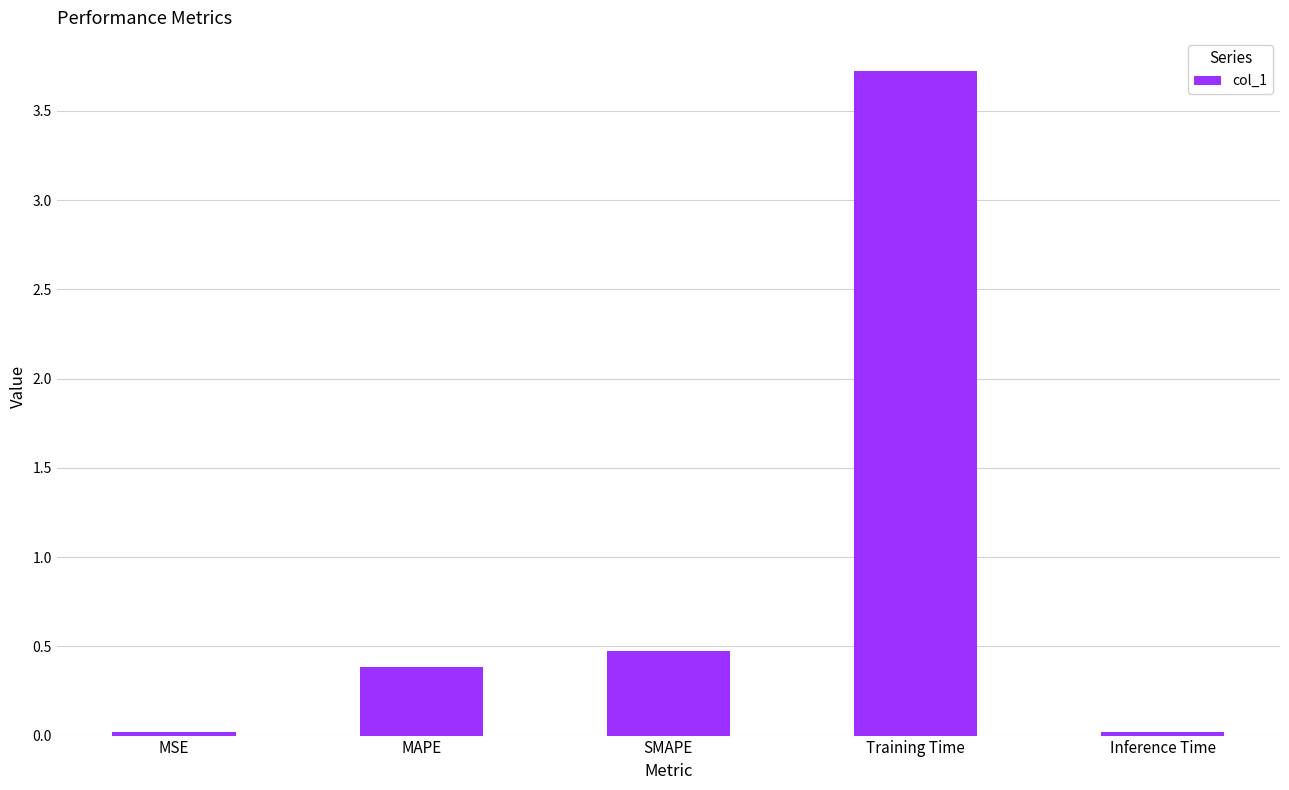

What is the change in value from MSE to SMAPE?

+0.5